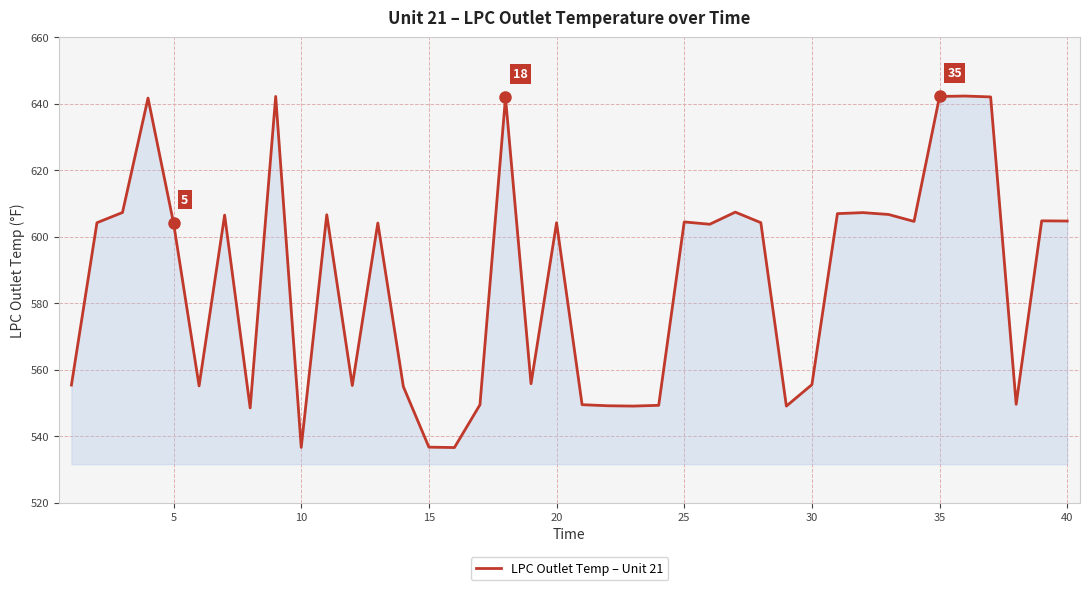

What is the difference between the maximum and minimum values?

105.8